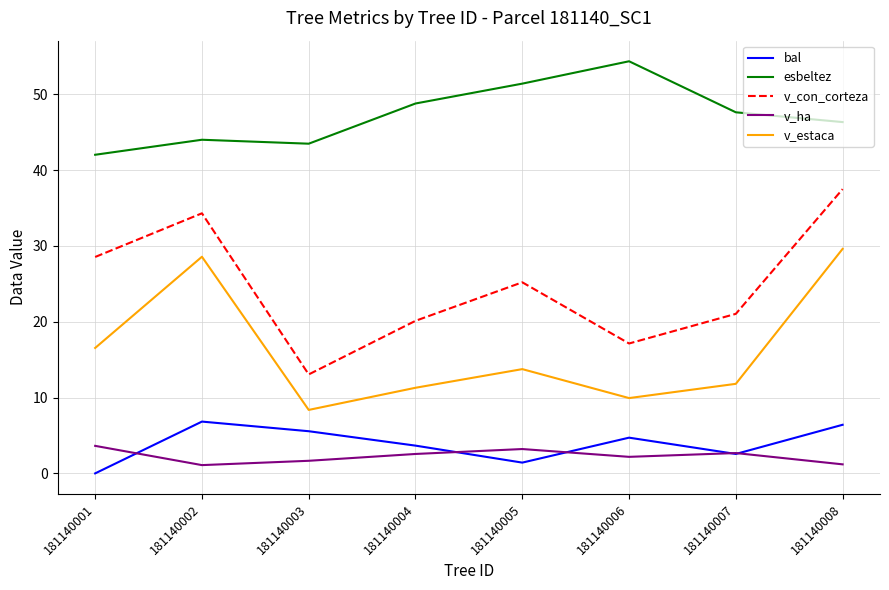

Rank the series by their maximum value, from highest to lowest.

esbeltez, v_con_corteza, v_estaca, bal, v_ha